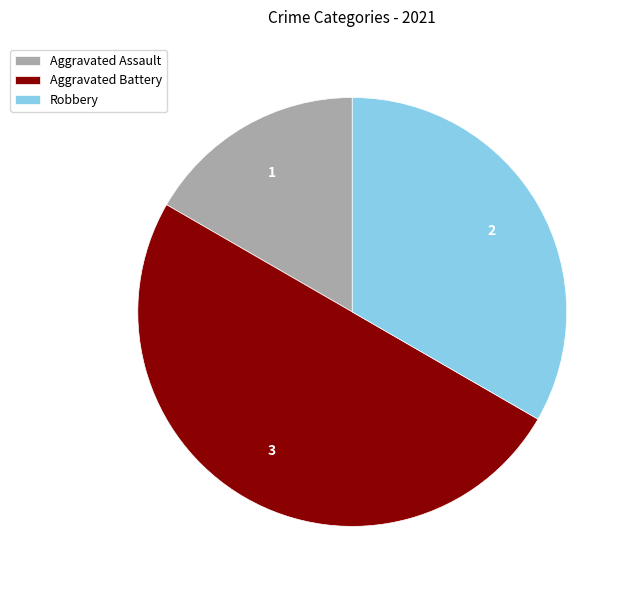

Which slice is the smallest?

Aggravated Assault